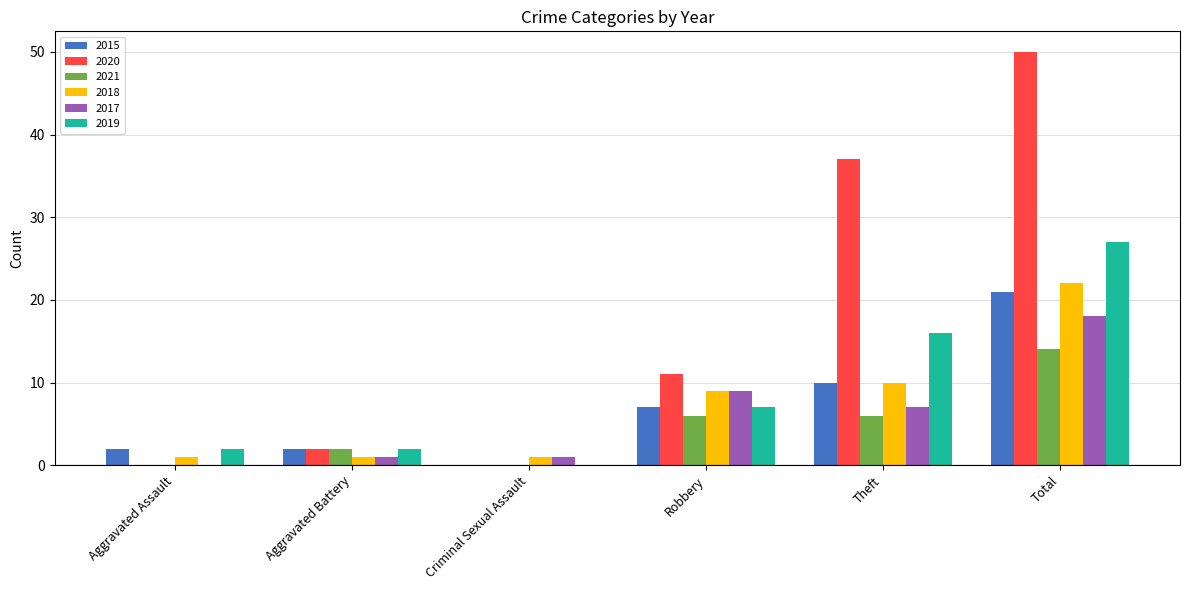

Does the chart contain stacked bars?

No